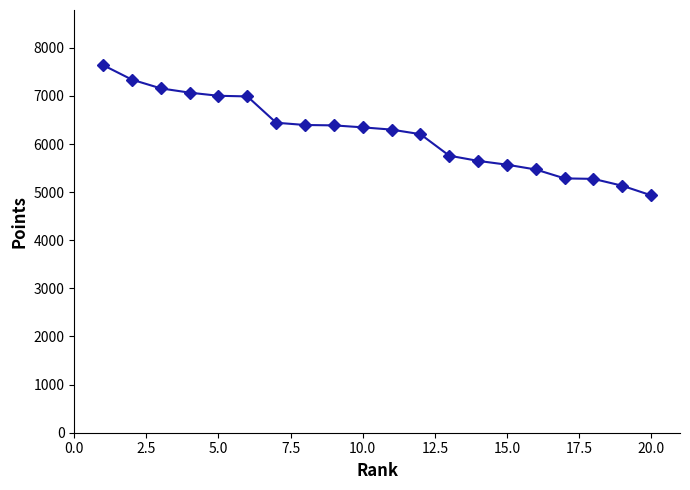

What is the average value?

6218